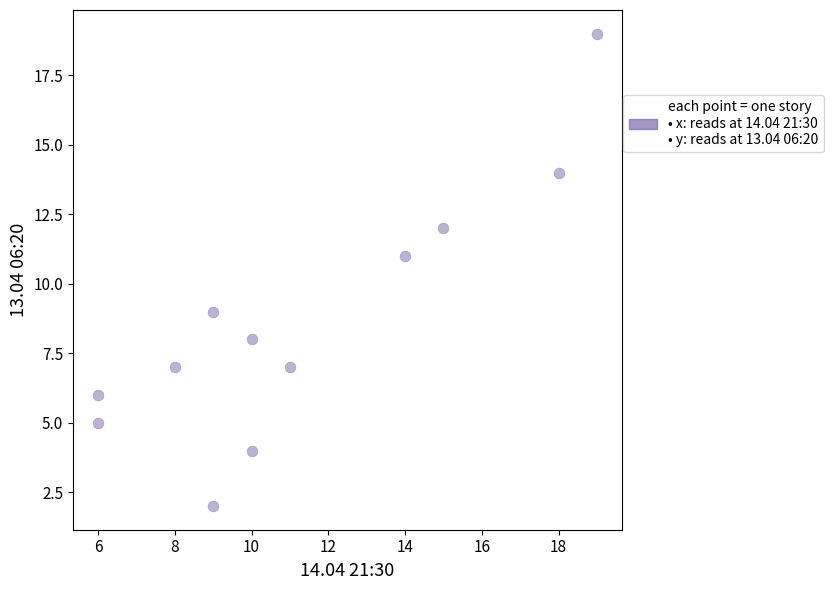

What is the range of X values (max minus min)?

13